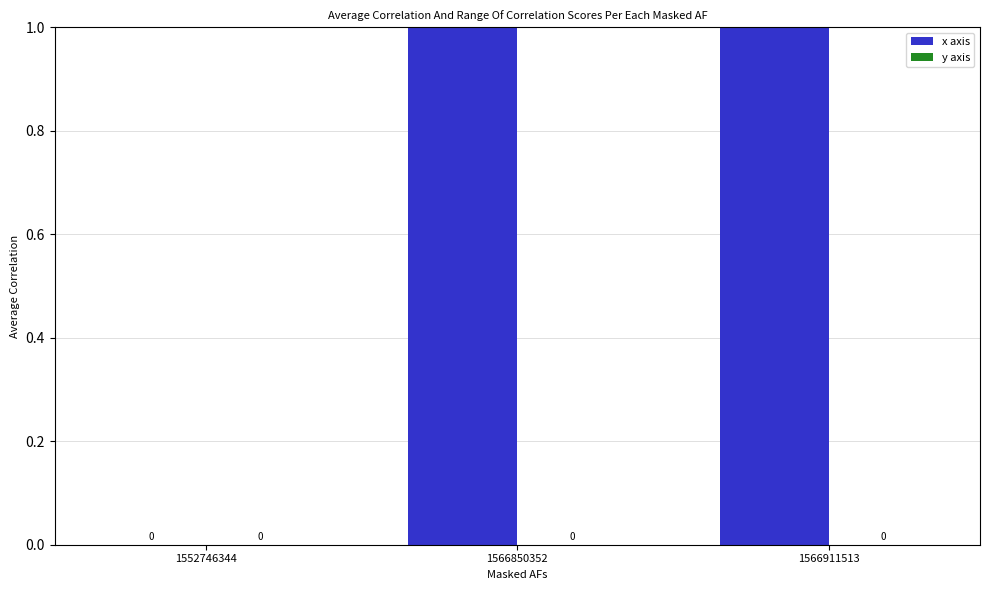

What is the total value across all series at 1566911513?

10